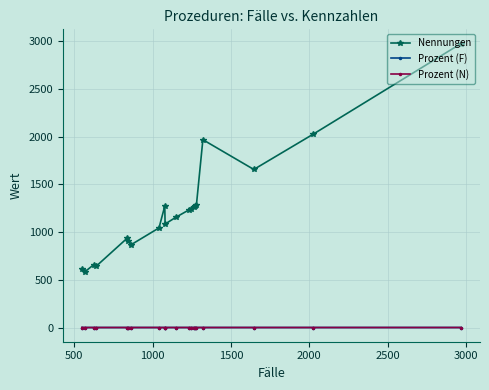

Which series has the widest spread of values?

Nennungen